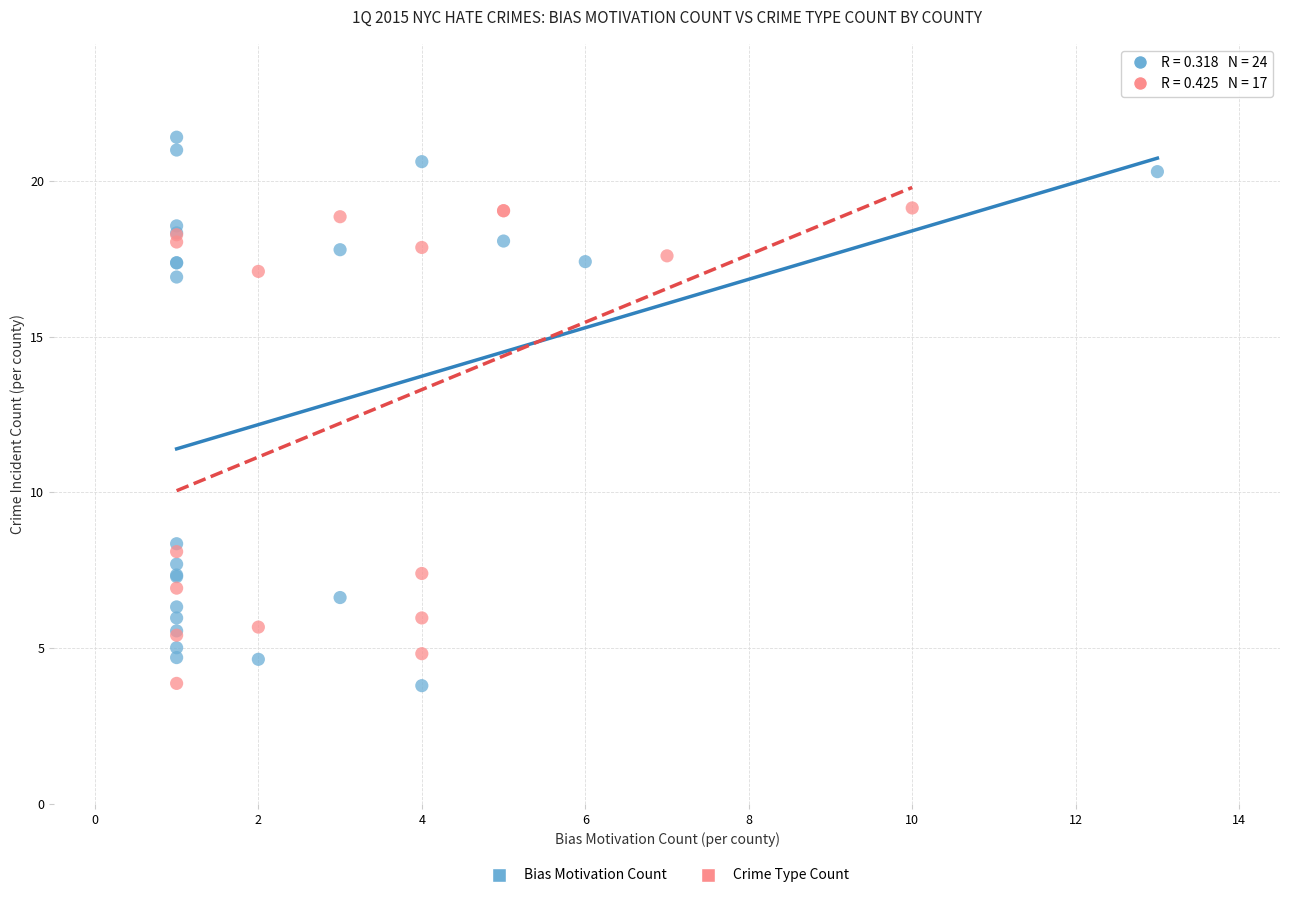

Which series has the widest spread of Y values?

Bias Motivation Count